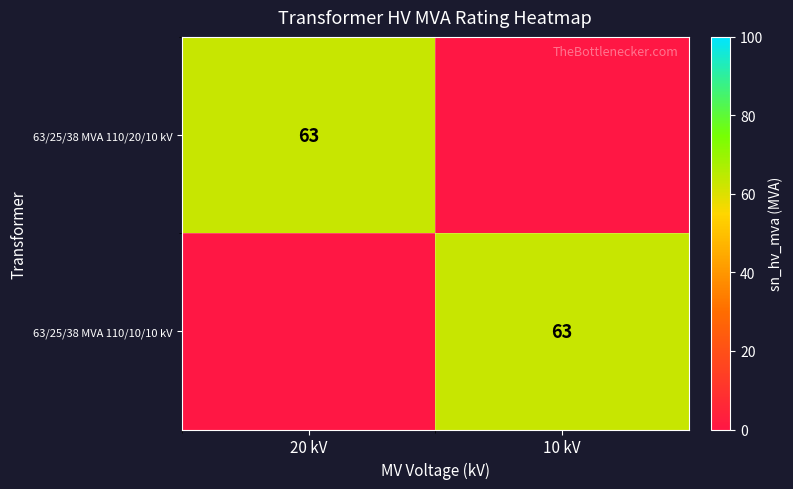

The 63/25/38 MVA 110/20/10 kV series shows 14 at 20 kV. True or false?

False